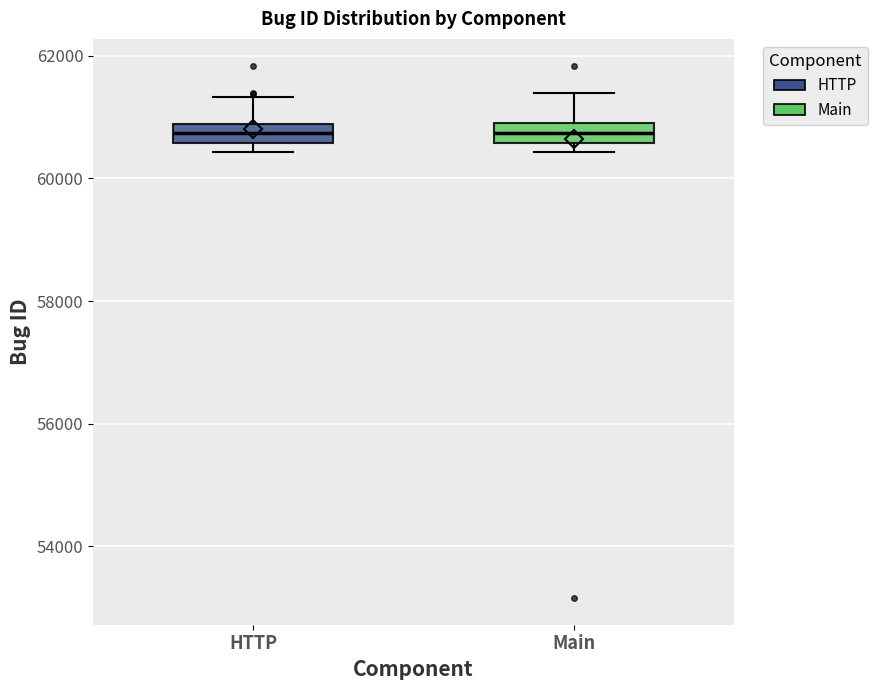

Reading left to right, read every box against the y-axis: the position of its median line, the range the box covers, and the ends of its whiskers. The values are not printed on the chart, so give them approximately, as read against the axis.

HTTP: median 60800 (inside the box), box 60600 to 60800, whiskers 60400 to 61400
Main: median 60800, box 60600 to 61000, whiskers 60400 to 61400